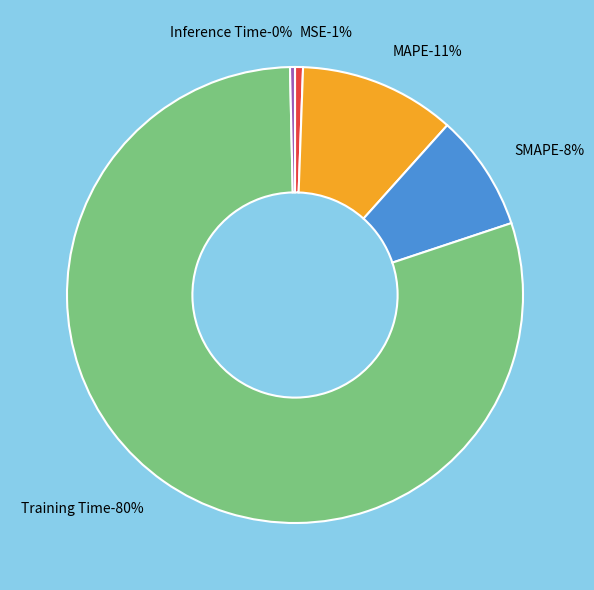

Which category accounts for the majority?

Training Time